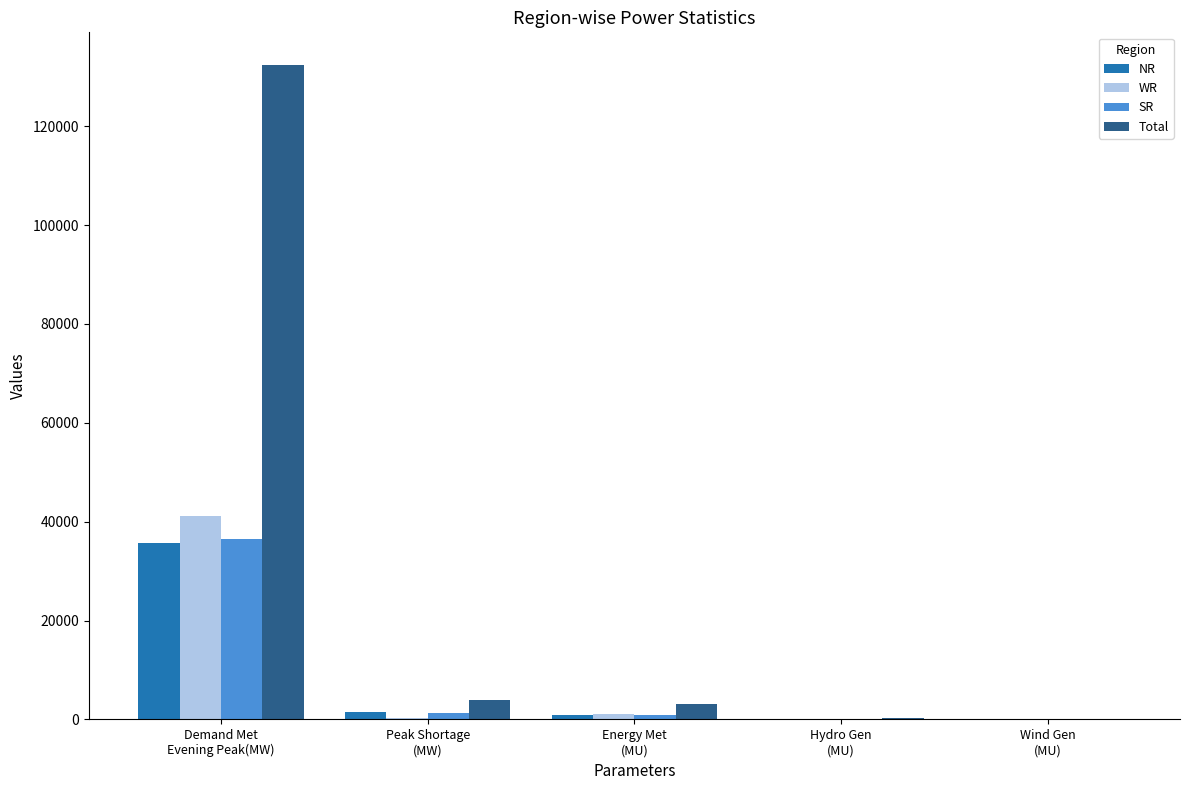

Which series has the largest total across all categories?

Total